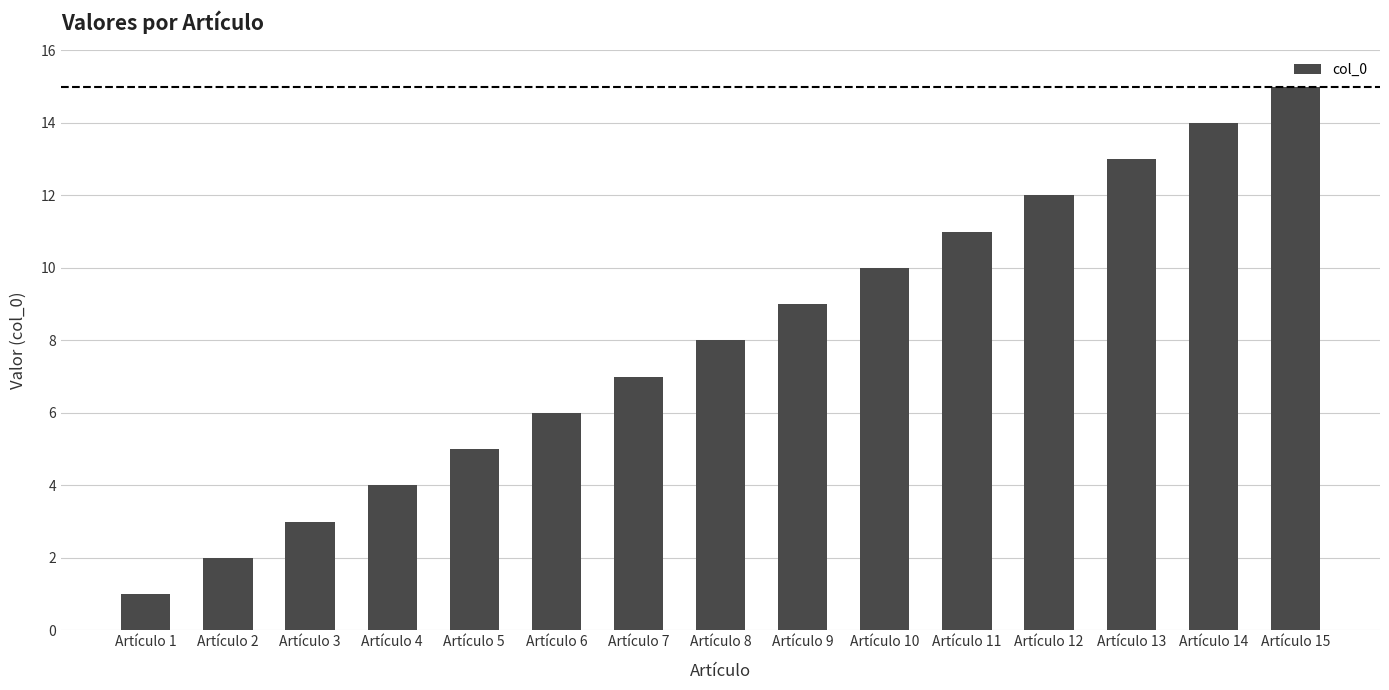

What is the change in value from Artículo 9 to Artículo 10?

+1